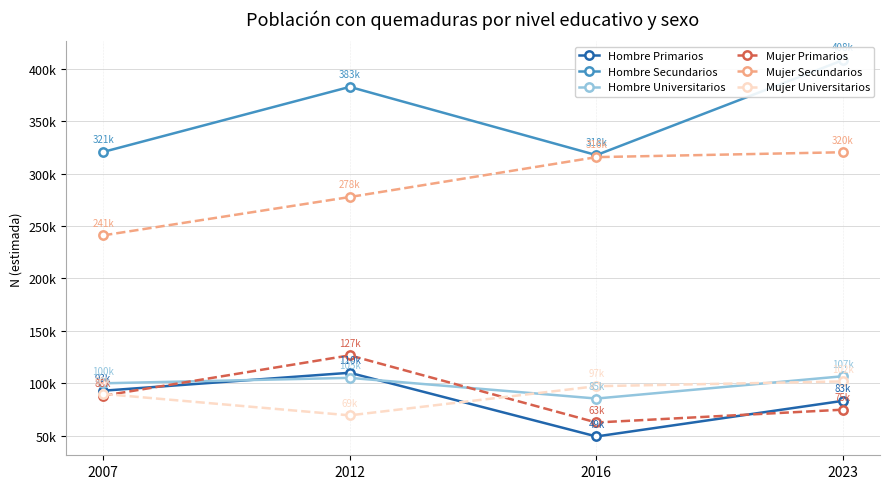

What is the difference between the highest and lowest values at 2007?

232657